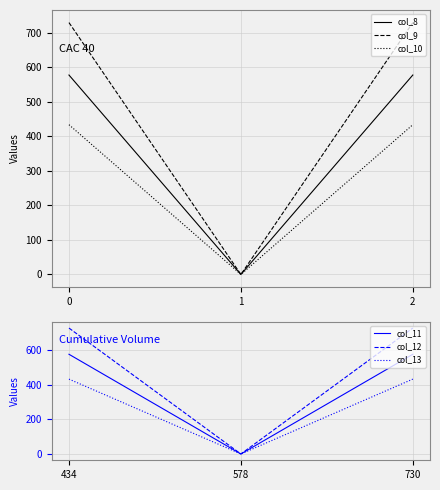

How many col_11 values are between 0 and 578?

3